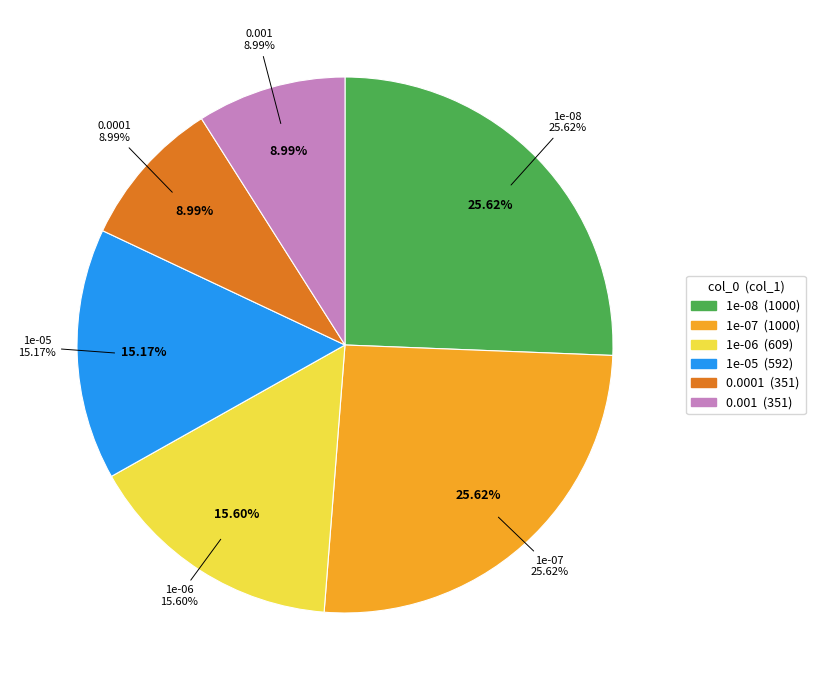

Does 1e-07 represent more than half of the total?

No